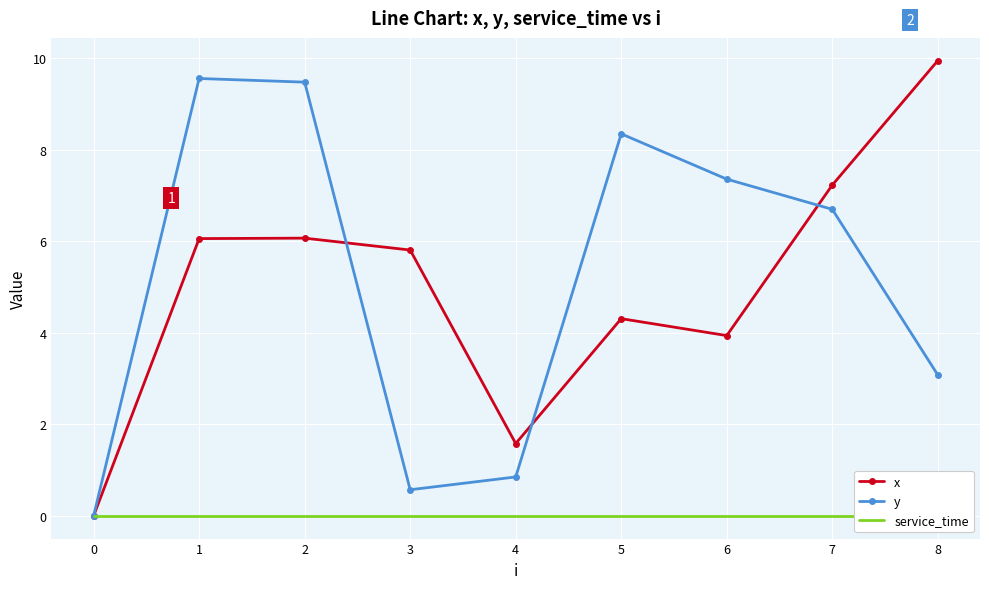

True or false: y and service_time cross at least once.

False